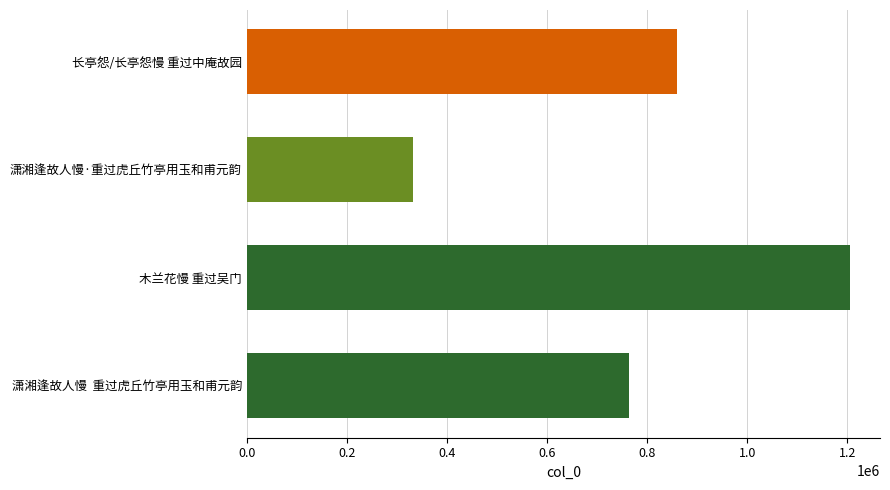

List the labels in order of value, smallest first.

潇湘逢故人慢·重过虎丘竹亭用玉和甫元韵, 潇湘逢故人慢  重过虎丘竹亭用玉和甫元韵, 长亭怨/长亭怨慢 重过中庵故园, 木兰花慢 重过吴门